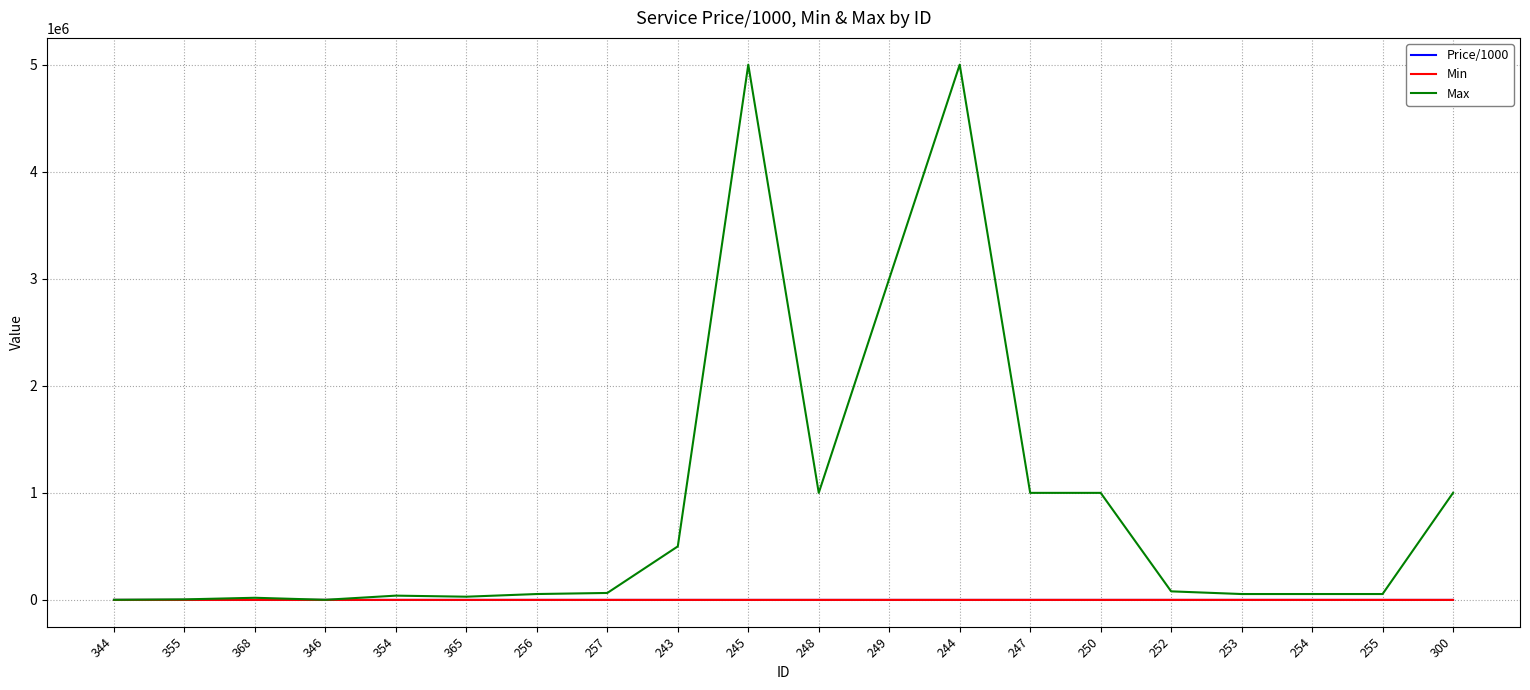

What is the sum of the Max values at 257 and 245?

5065000.0